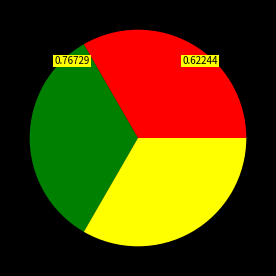

Is there any slice that represents more than half of the pie?

No